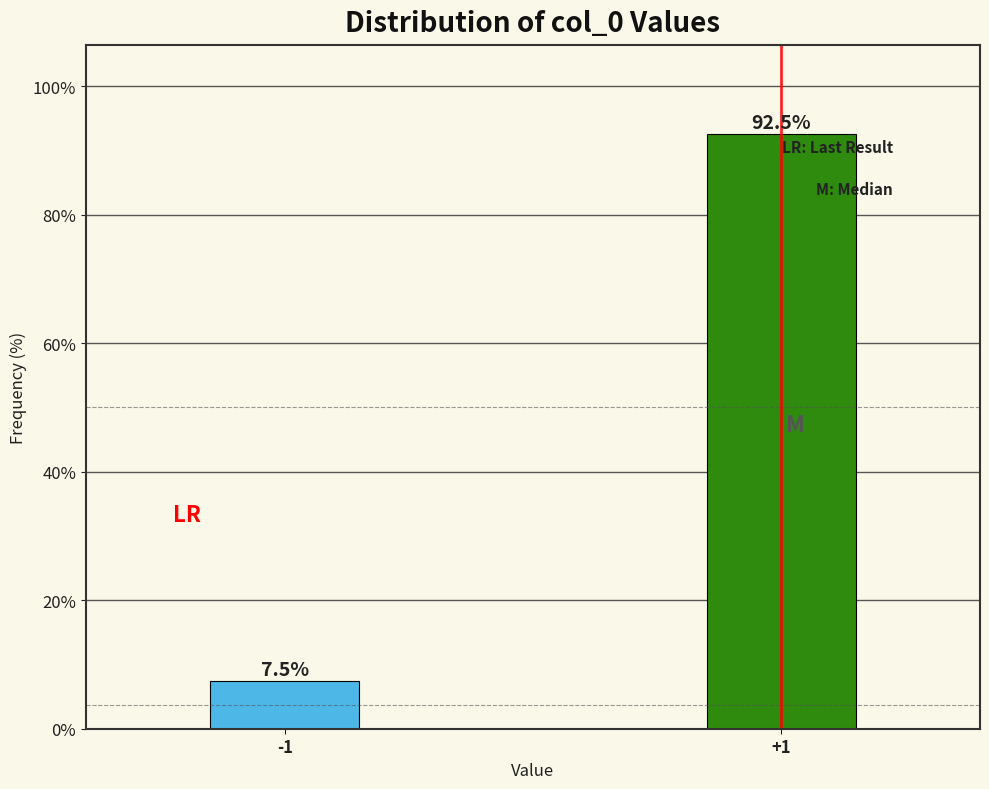

Reading right to left, extract all data points from this chart.

92.5	7.5